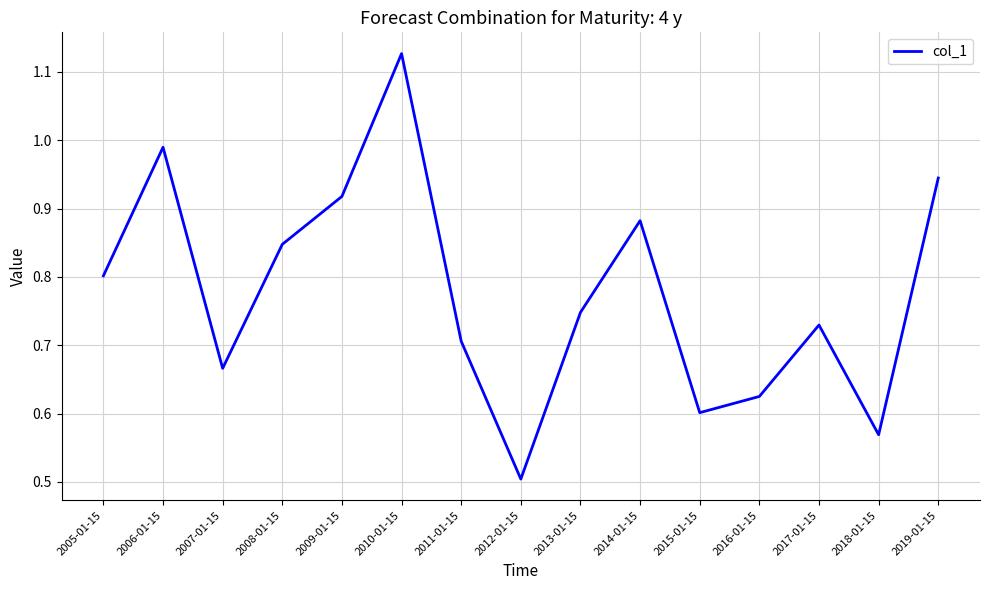

List the labels in order of value, largest first.

2010-01-15, 2006-01-15, 2019-01-15, 2009-01-15, 2014-01-15, 2008-01-15, 2005-01-15, 2013-01-15, 2017-01-15, 2011-01-15, 2007-01-15, 2016-01-15, 2015-01-15, 2018-01-15, 2012-01-15